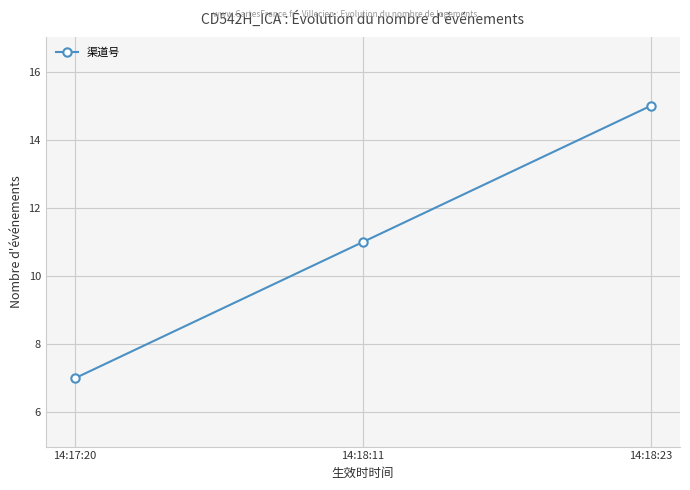

Reading left to right, extract all data points from this chart.

7	11	15